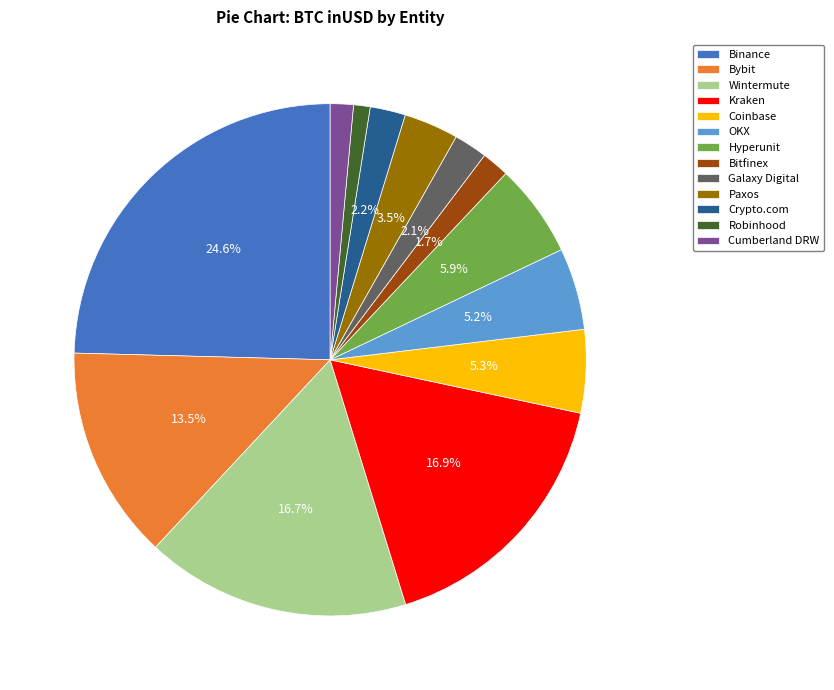

Is the sum of Kraken and OKX greater than half?

No